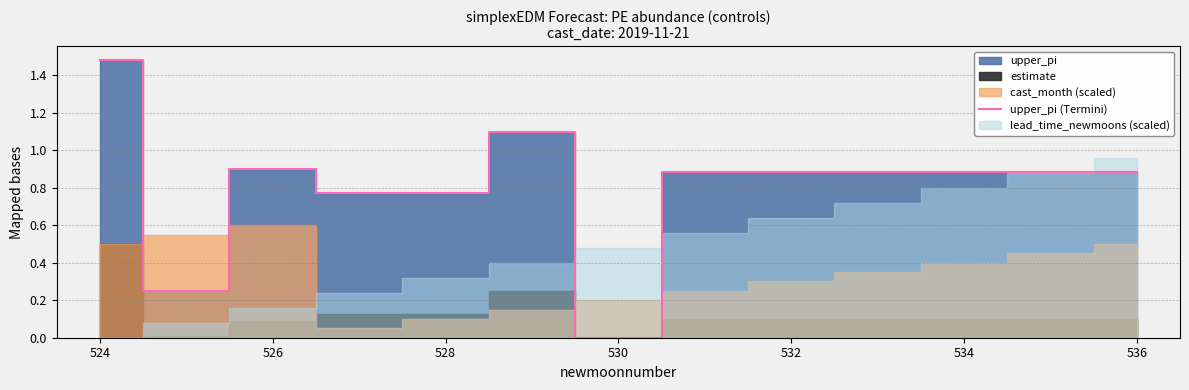

At which label does upper_pi (Termini) reach its minimum?

530